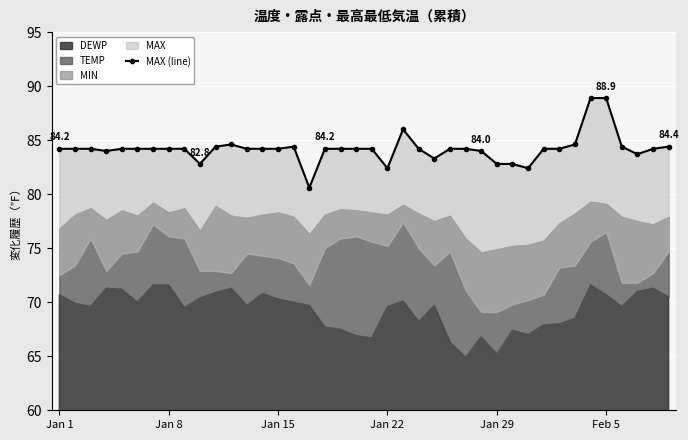

How many lines are shown in the chart?

1